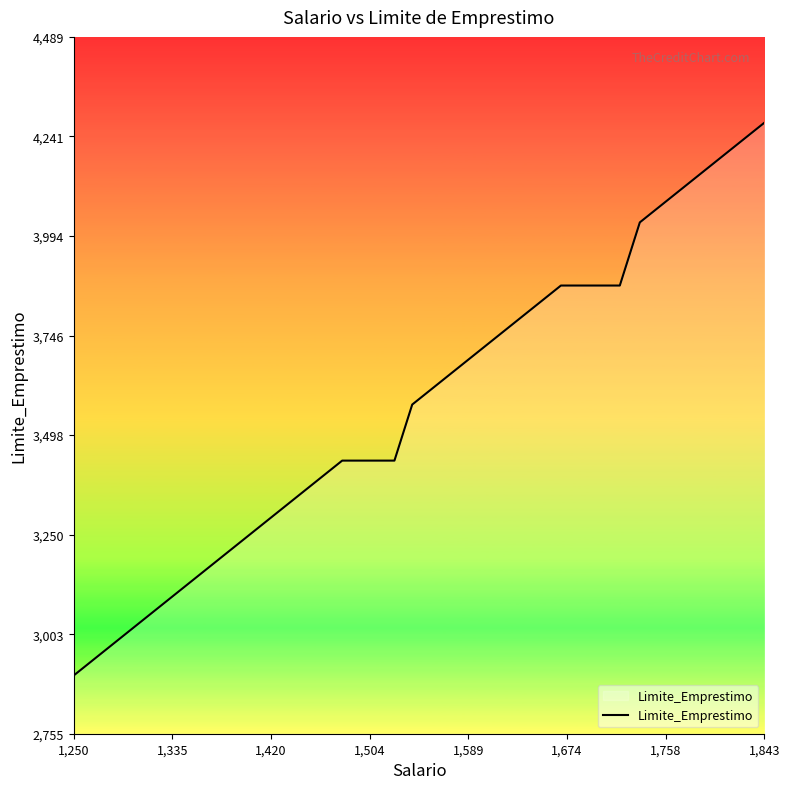

What is the maximum value shown in the chart?

4275.1